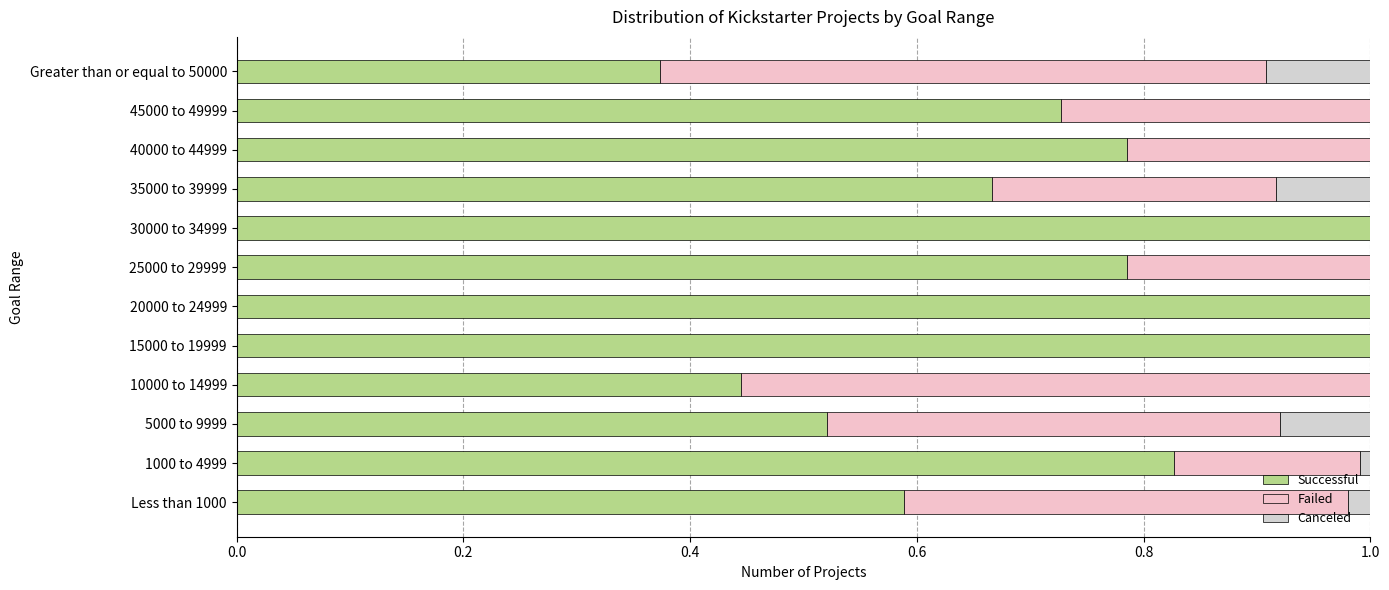

At how many categories does at least one series exceed 0?

12